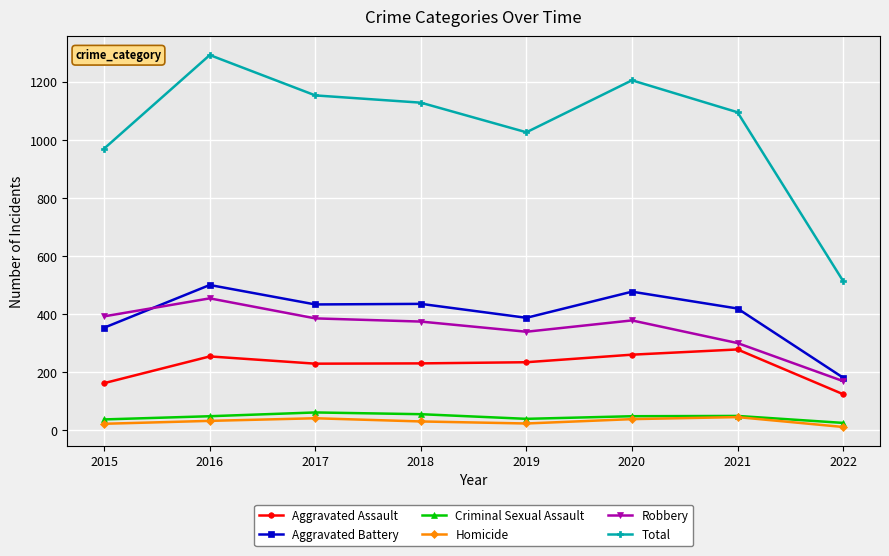

What is the difference between the Total values at 2016 and 2019?

266